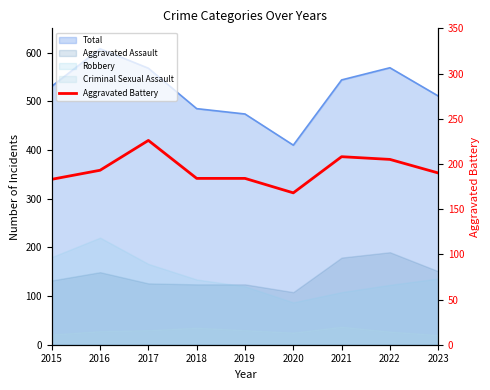

What is the difference between the second highest and second lowest values?

25